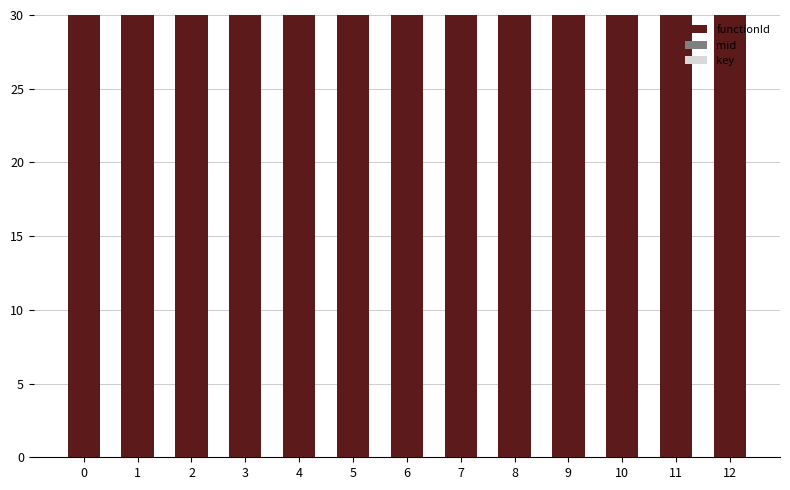

What is the maximum value shown in the chart?

7190.4